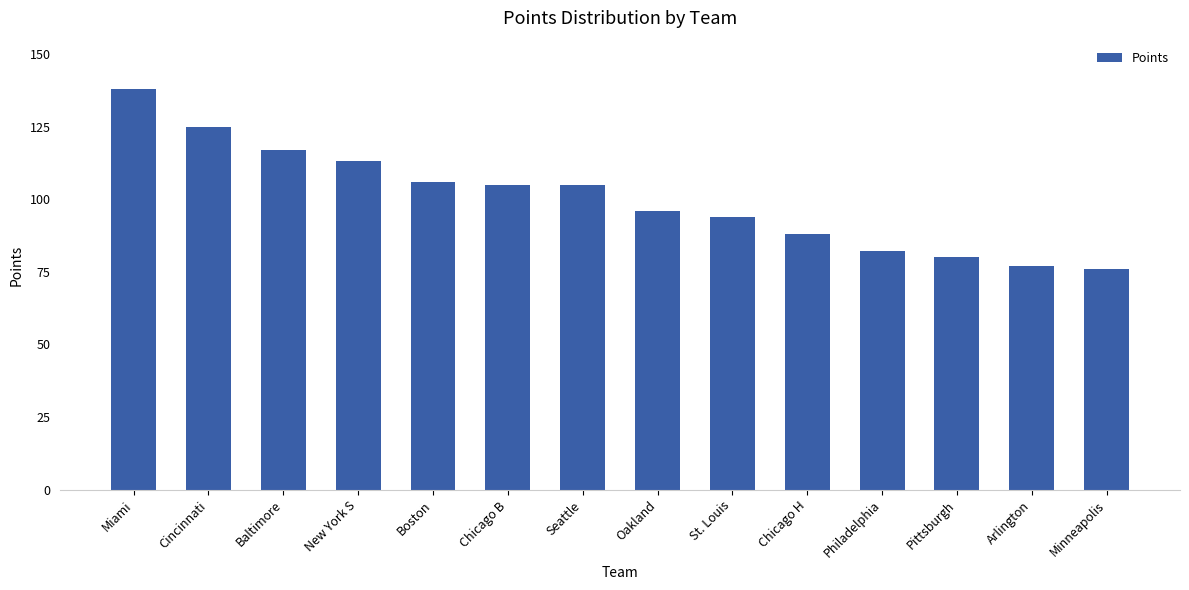

The value at Miami is 138. True or false?

True